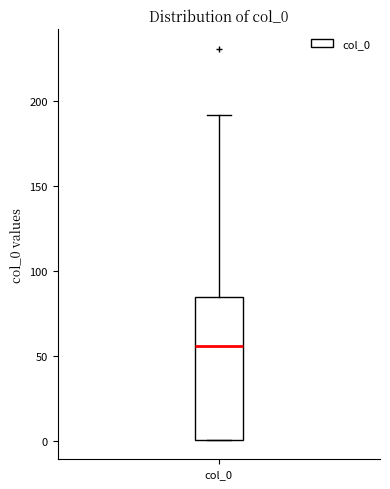

Where is the lower edge of the box for col_0 on the y-axis? The values are not printed on the chart, so give them approximately, as read against the axis.

0